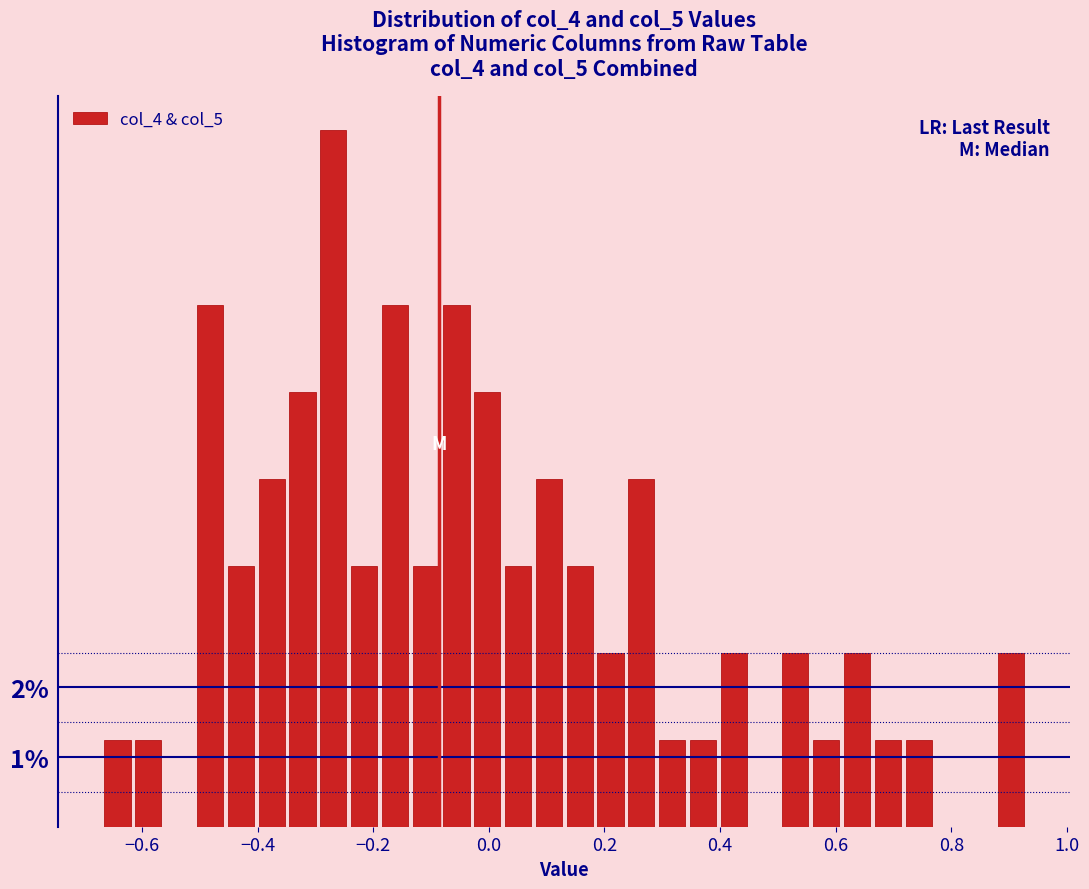

Read against the x-axis, roughly where is the centre of the tallest bar?

-0.26